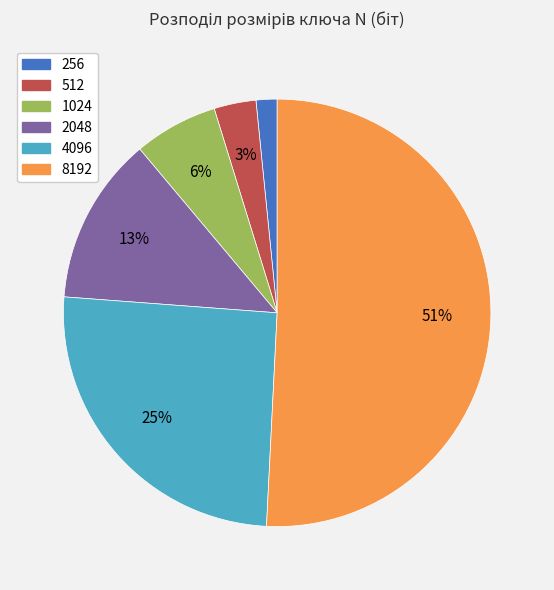

To the nearest percent, what is the combined percentage of 512 and 8192?

54%